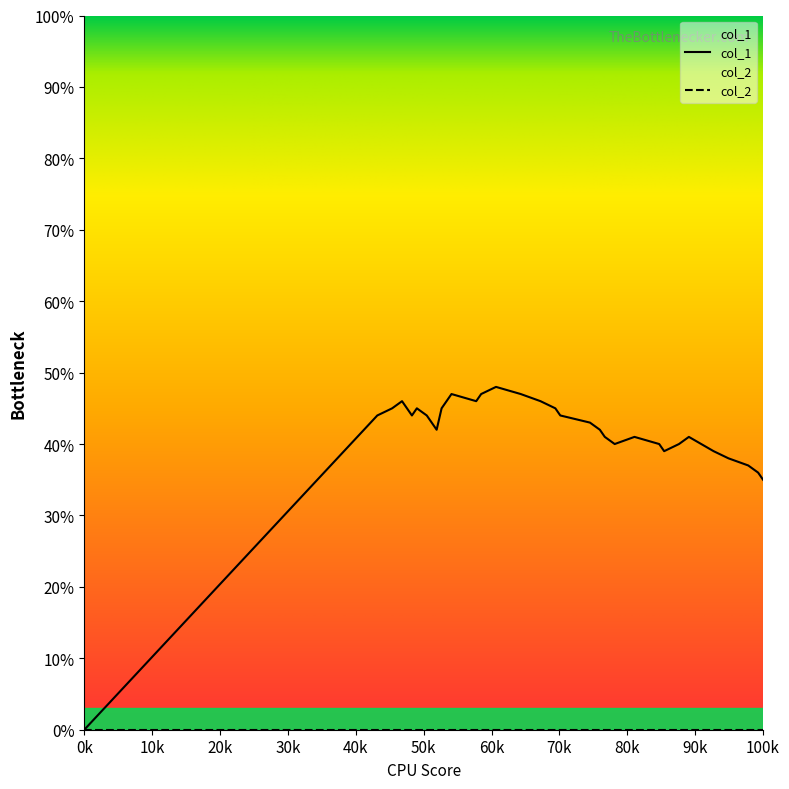

Which series has the widest spread of values?

col_1